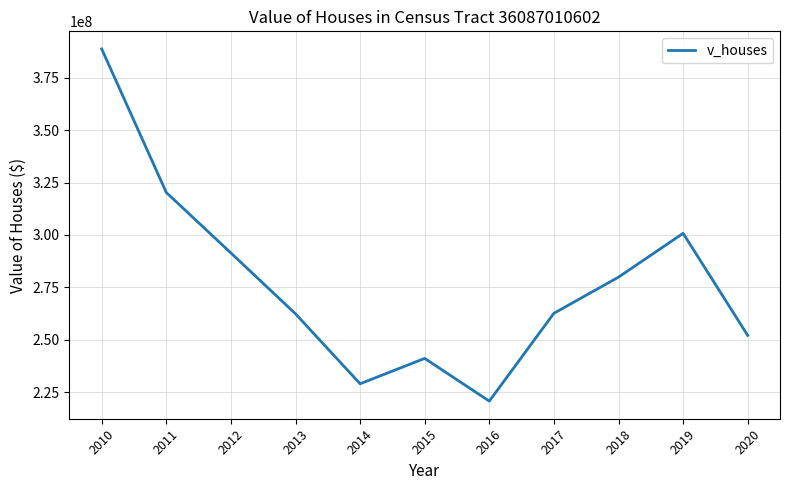

Approximately how many times larger is the value at 2019 compared to 2020?

1.2